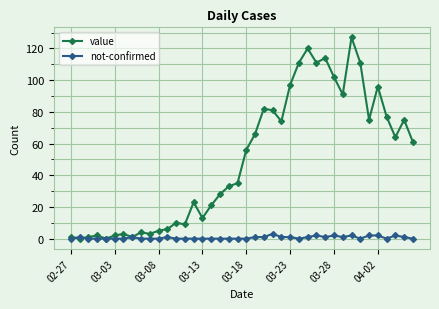

Which series has the largest total across all categories?

value